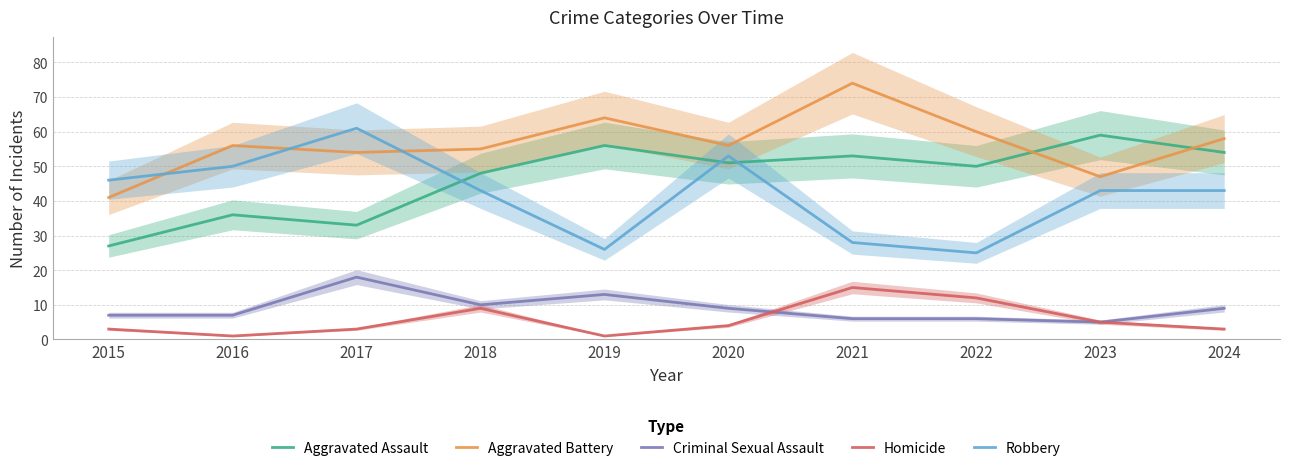

Which series has the widest spread of values?

Robbery